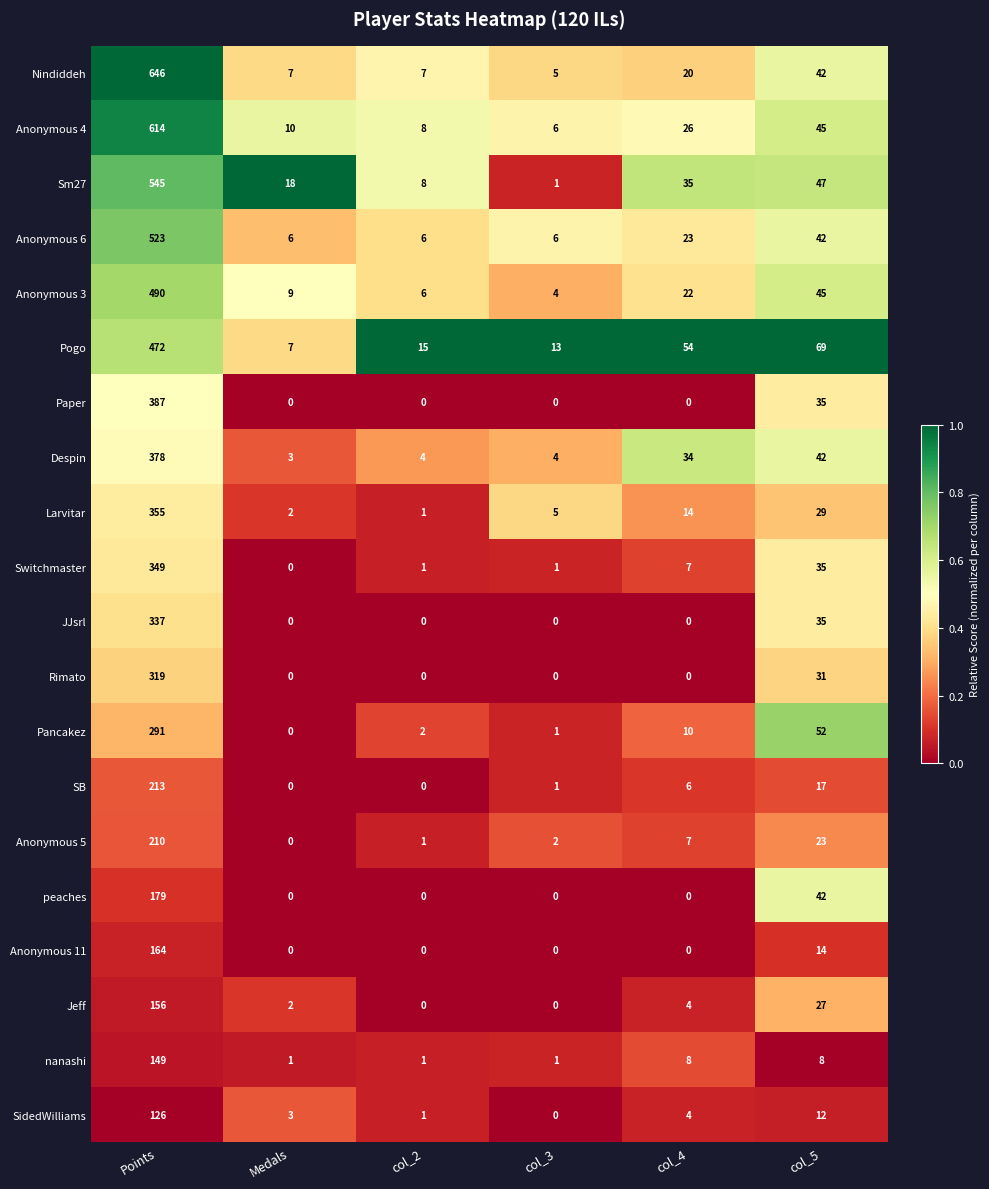

Which series has the largest total across all categories?

Nindiddeh